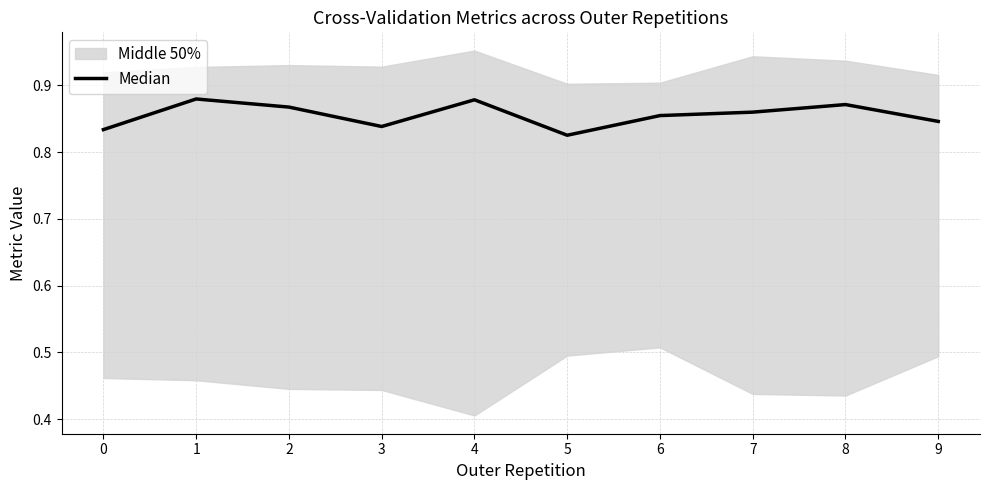

Which label corresponds to the smallest value in the chart?

5